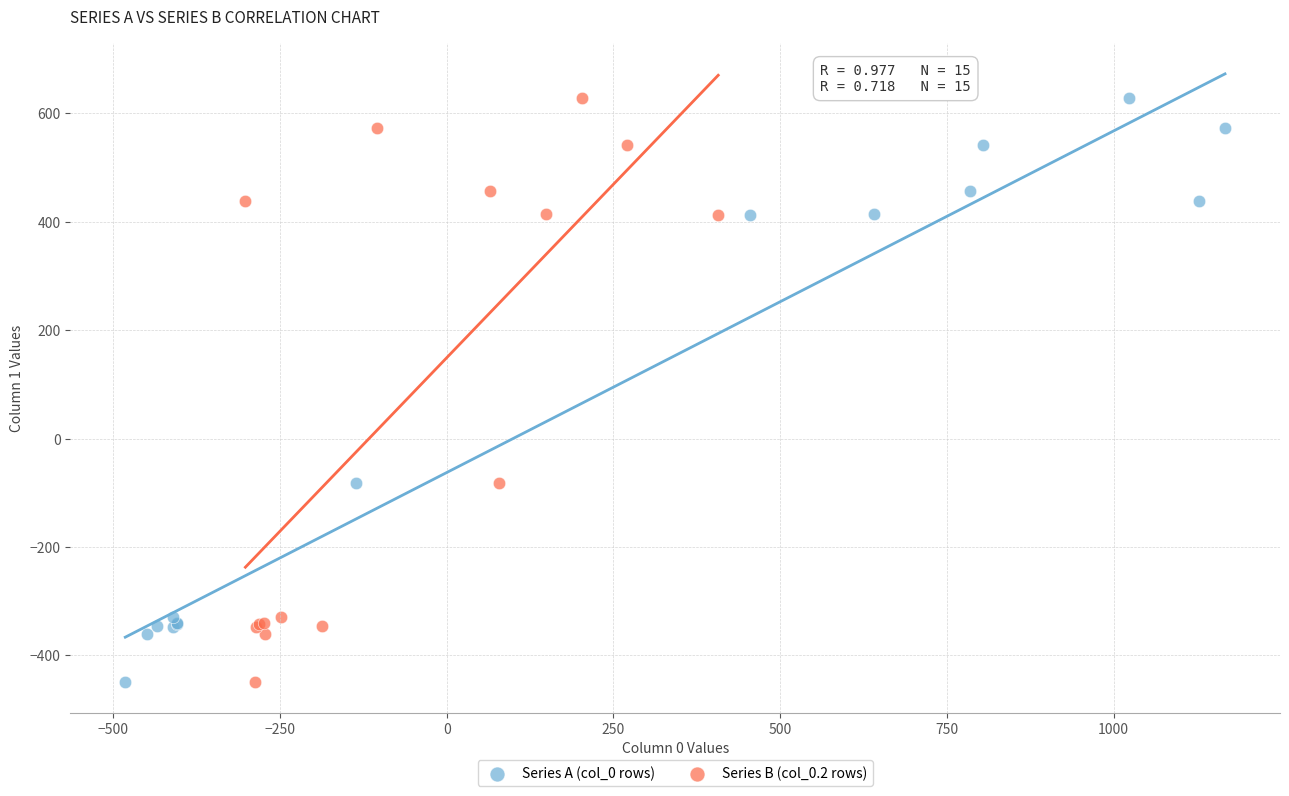

What are all the series names shown in the legend?

Series A (col_0 rows), Series B (col_0.2 rows)